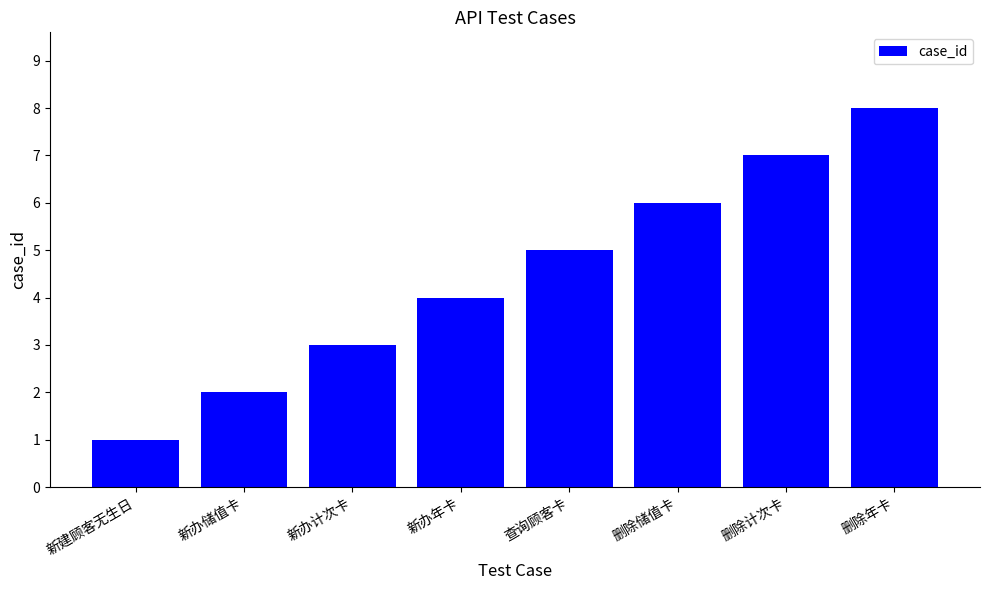

Reading right to left, extract all data points from this chart.

8	7	6	5	4	3	2	1